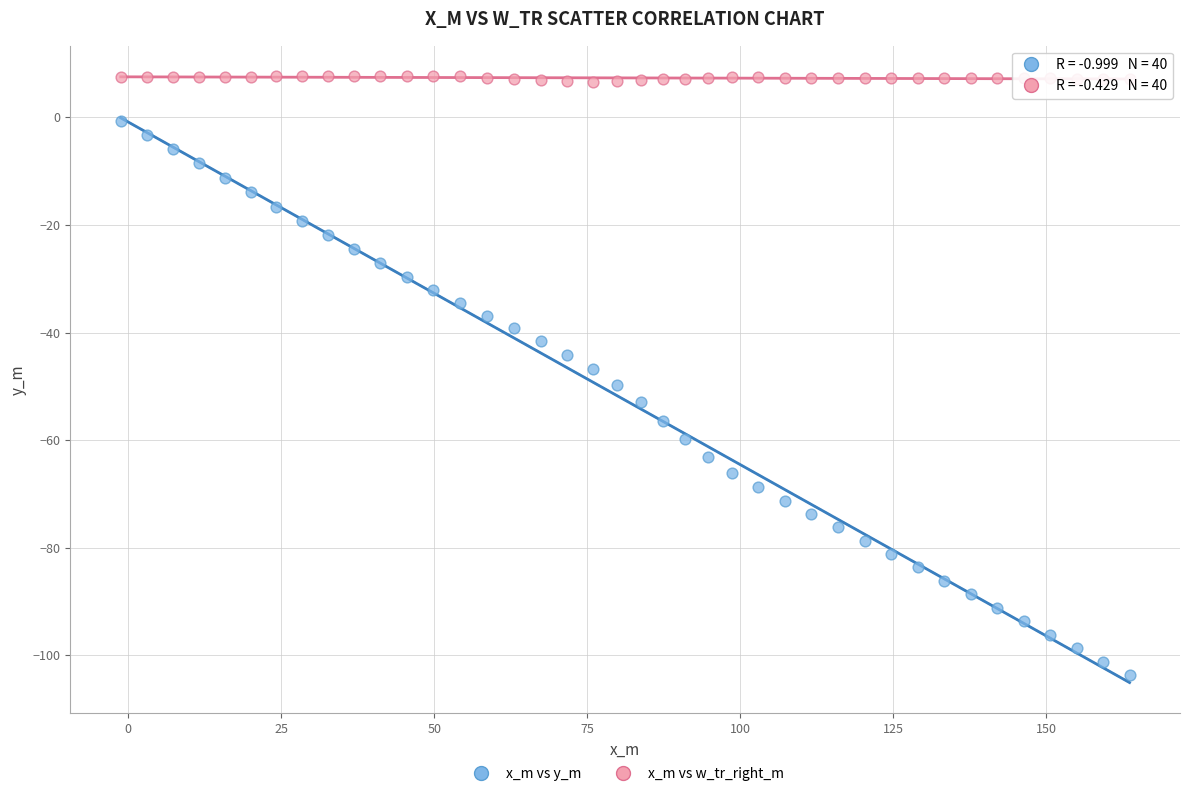

Across all data points, what is the range of Y values (max minus min)?

111.4